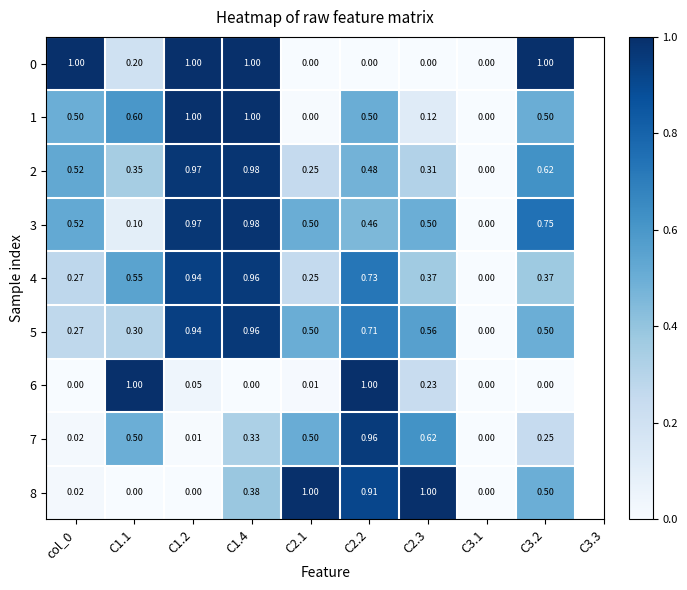

What is the total value across all series at C2.2?

5.8